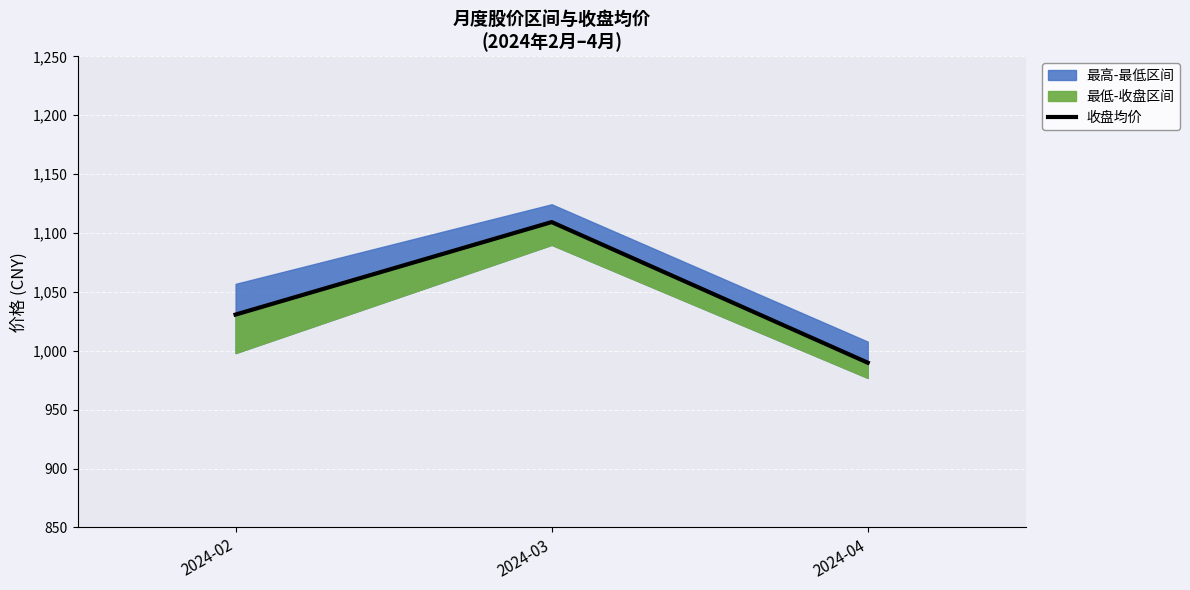

The chart shows a value of 1553.5 at 2024-02. True or false?

False